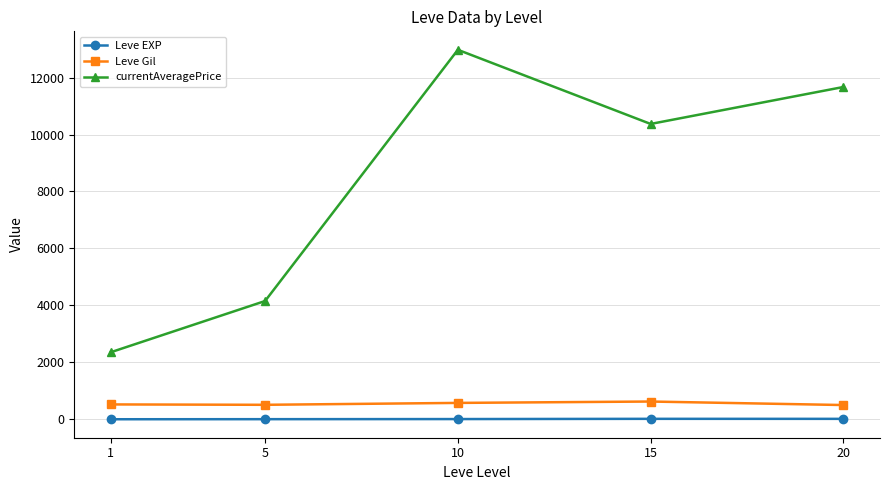

The Leve EXP series shows 1.0 at 1. True or false?

True